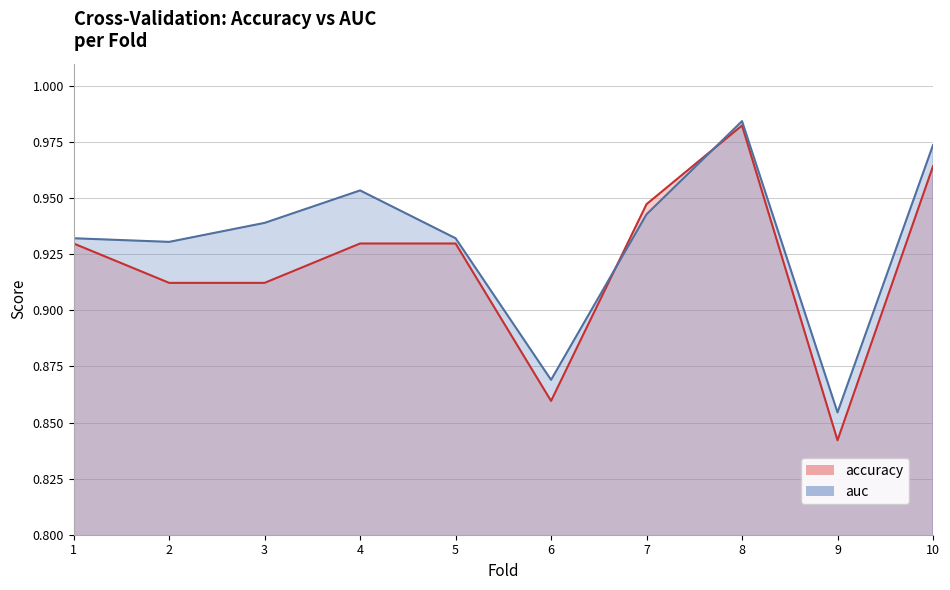

Reading left to right, what are all the values shown in this chart?

accuracy: 1=0.9	2=0.9	3=0.9	4=0.9	5=0.9	6=0.9	7=0.9	8=1.0	9=0.8	10=1.0
auc: 1=0.9	2=0.9	3=0.9	4=1.0	5=0.9	6=0.9	7=0.9	8=1.0	9=0.9	10=1.0